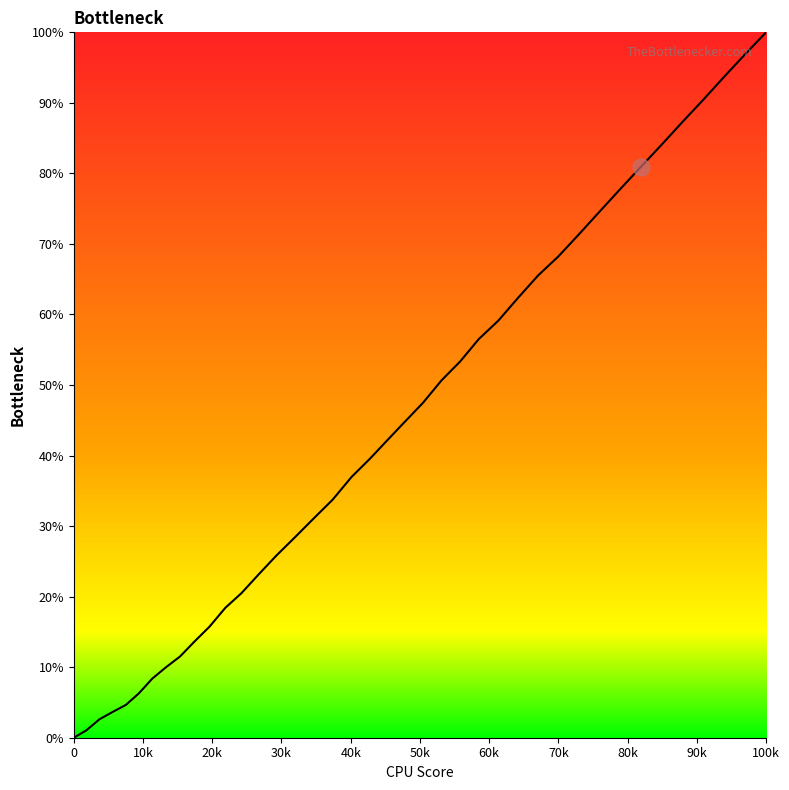

How many lines are shown in the chart?

1